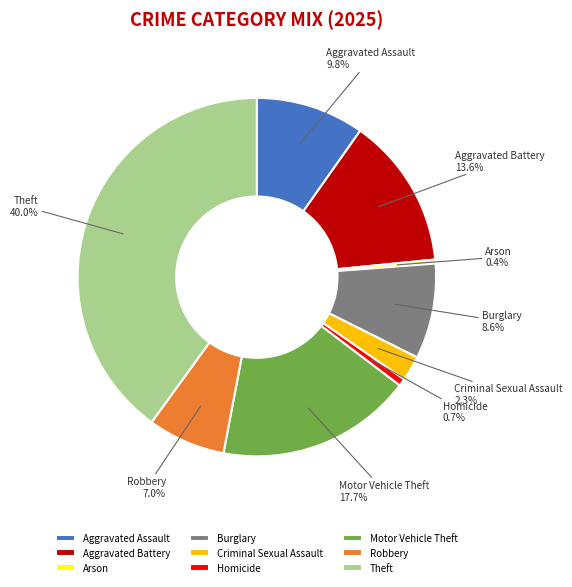

Which category has the biggest portion of the pie?

Theft